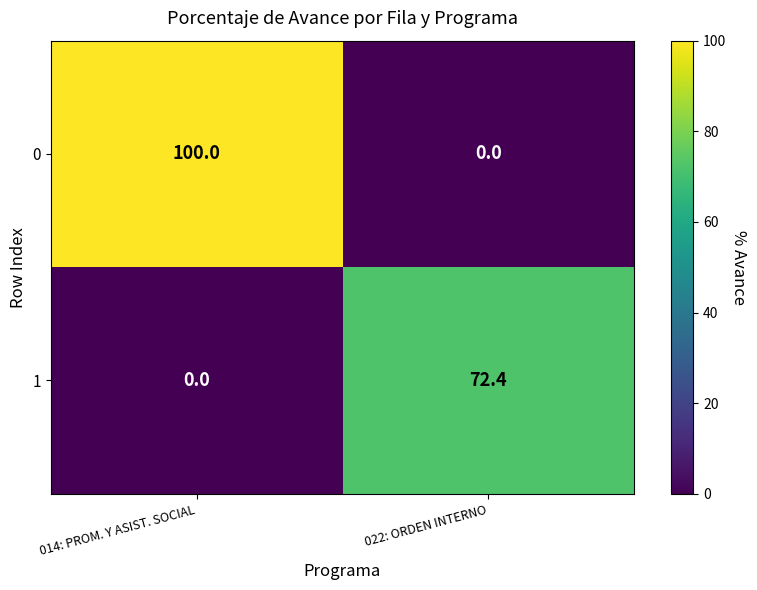

What is the difference between the highest and lowest values at 022: ORDEN INTERNO?

72.4